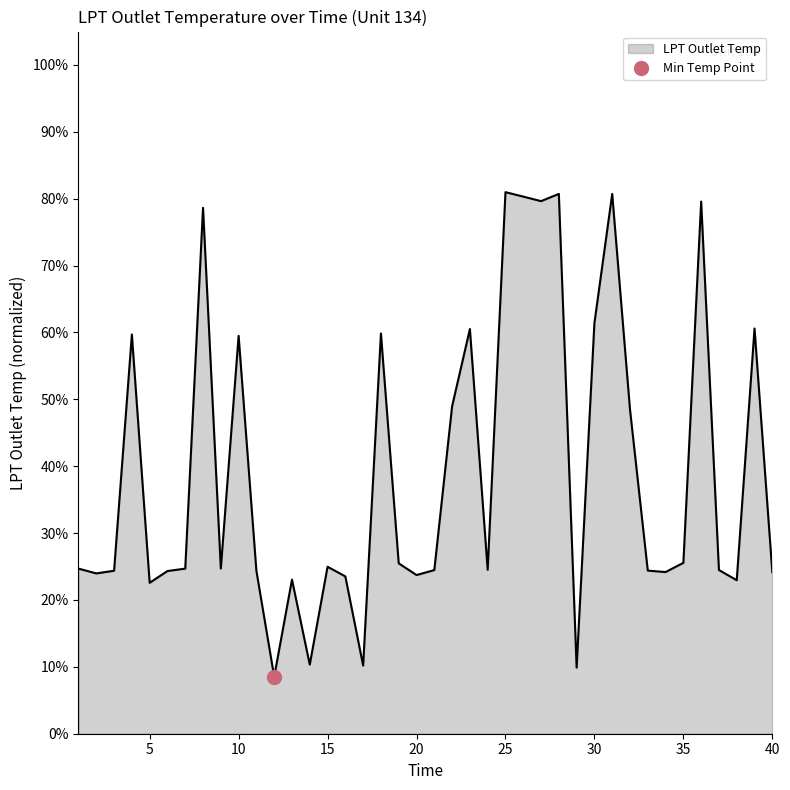

How many categories are shown in the chart?

40